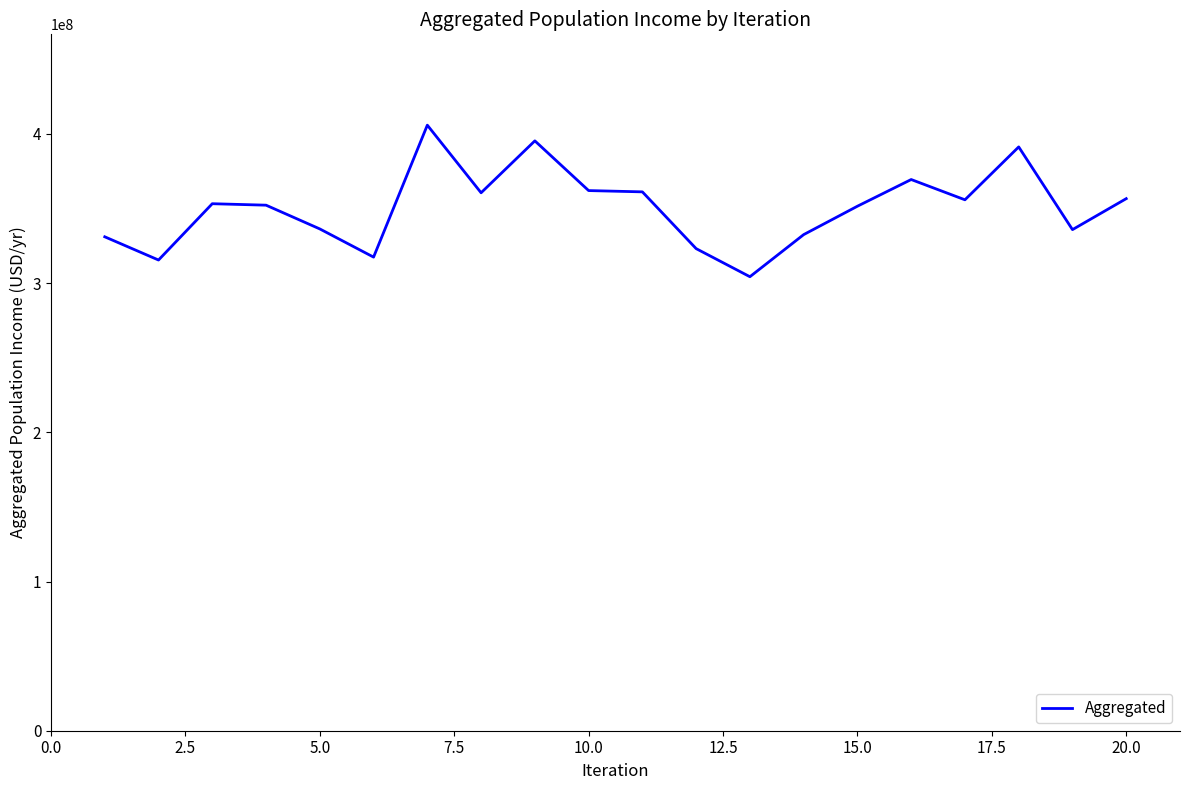

How many lines are shown in the chart?

1